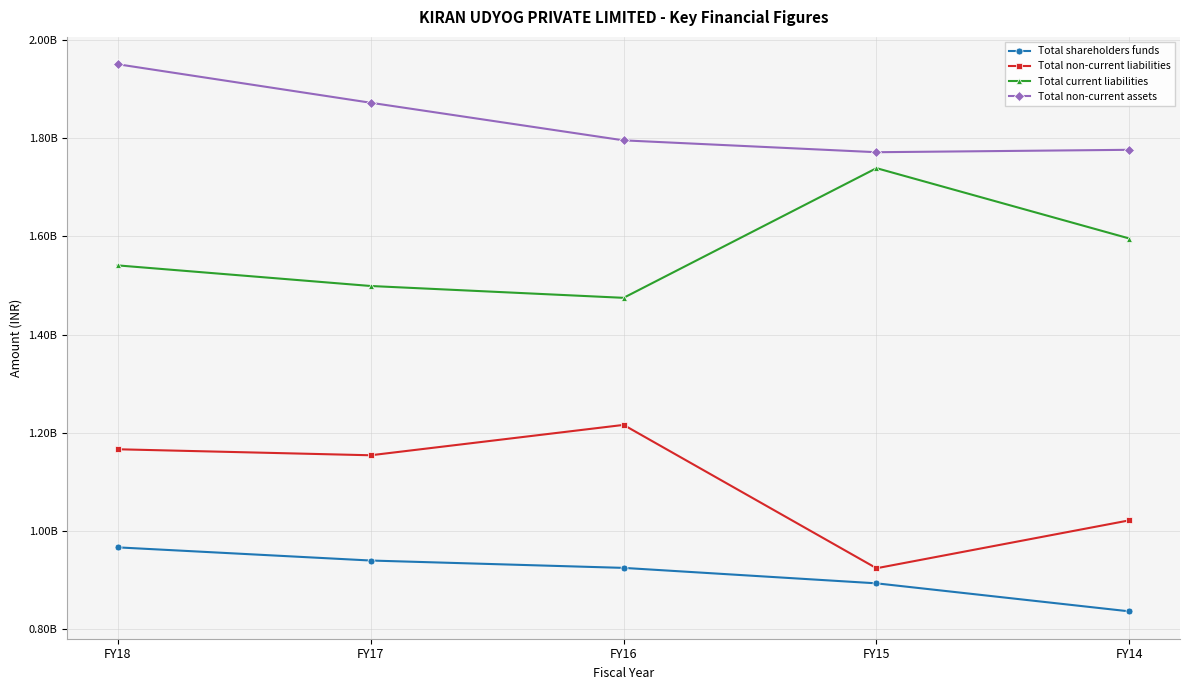

What are all the series names shown in the legend?

Total shareholders funds, Total non-current liabilities, Total current liabilities, Total non-current assets